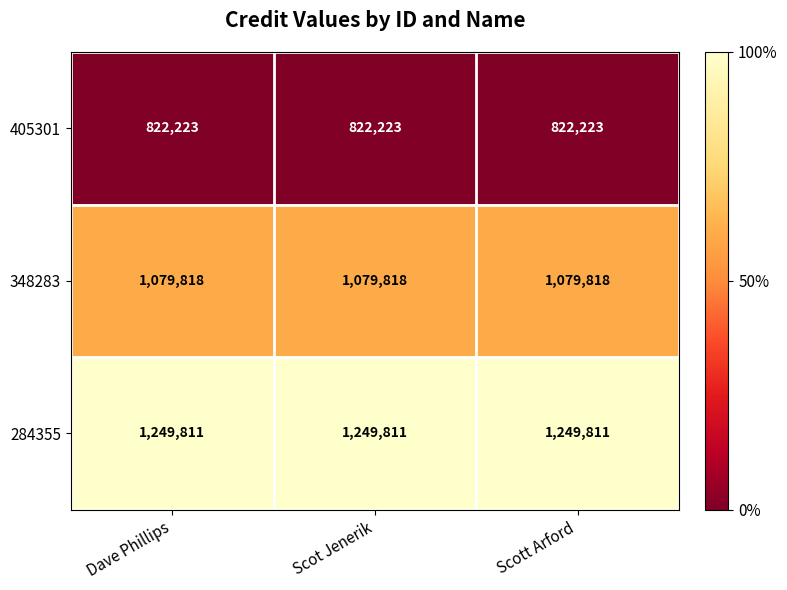

What is the maximum value for 405301?

822223